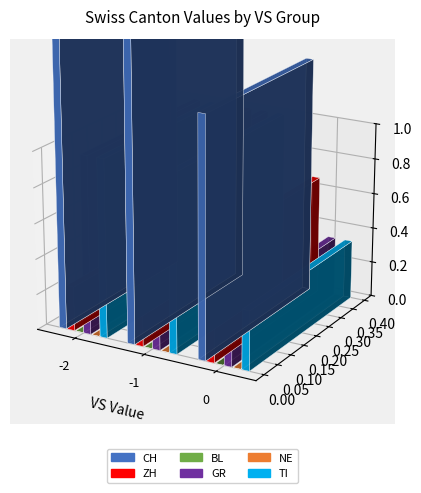

What are all the series names shown in the legend?

CH, ZH, BL, GR, NE, TI